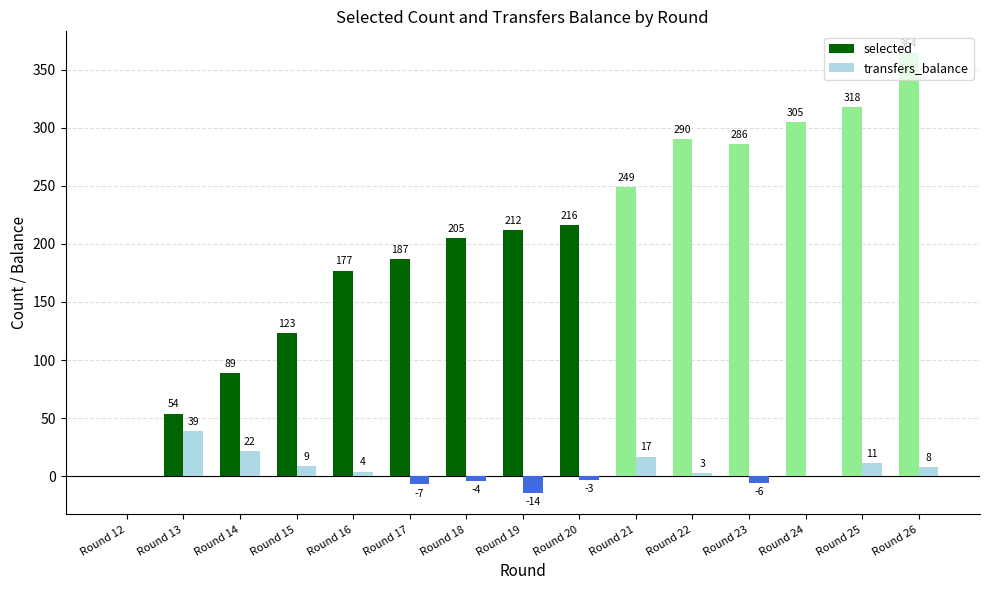

Between Round 15 and Round 25, which series saw the biggest shift?

selected